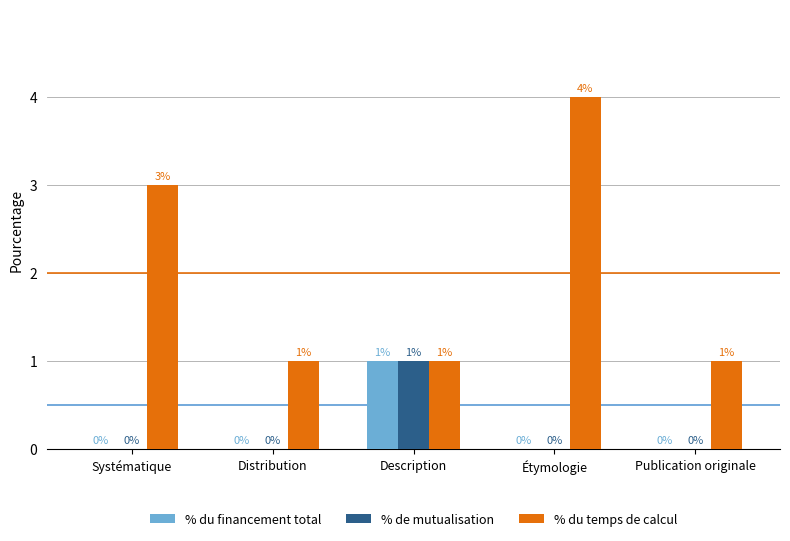

Which series changed the most between Description and Étymologie?

% du temps de calcul